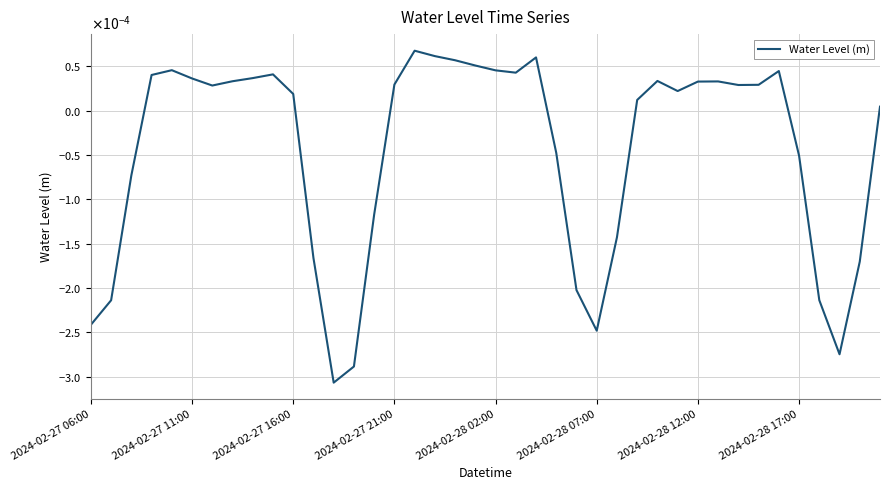

Is this an area chart (filled region under the line)?

No